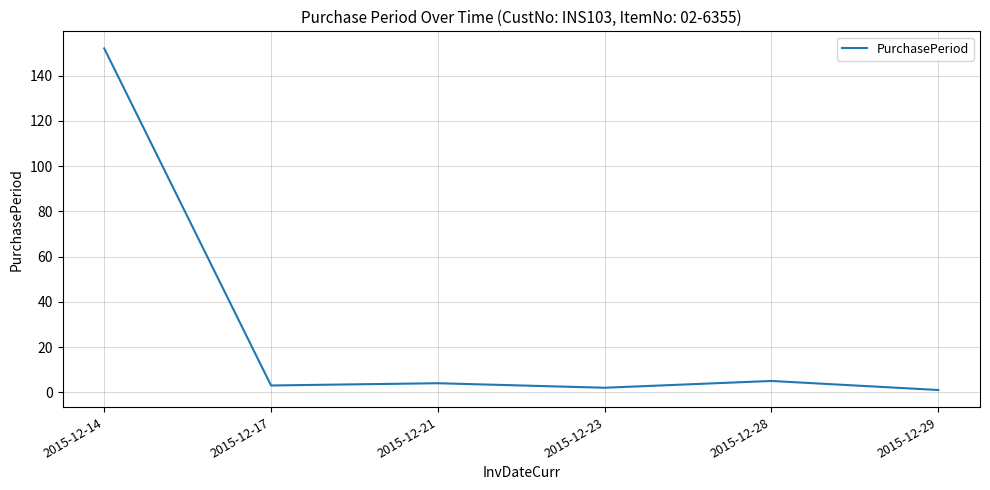

True or false: there are more than 0 points higher than both neighbors.

True